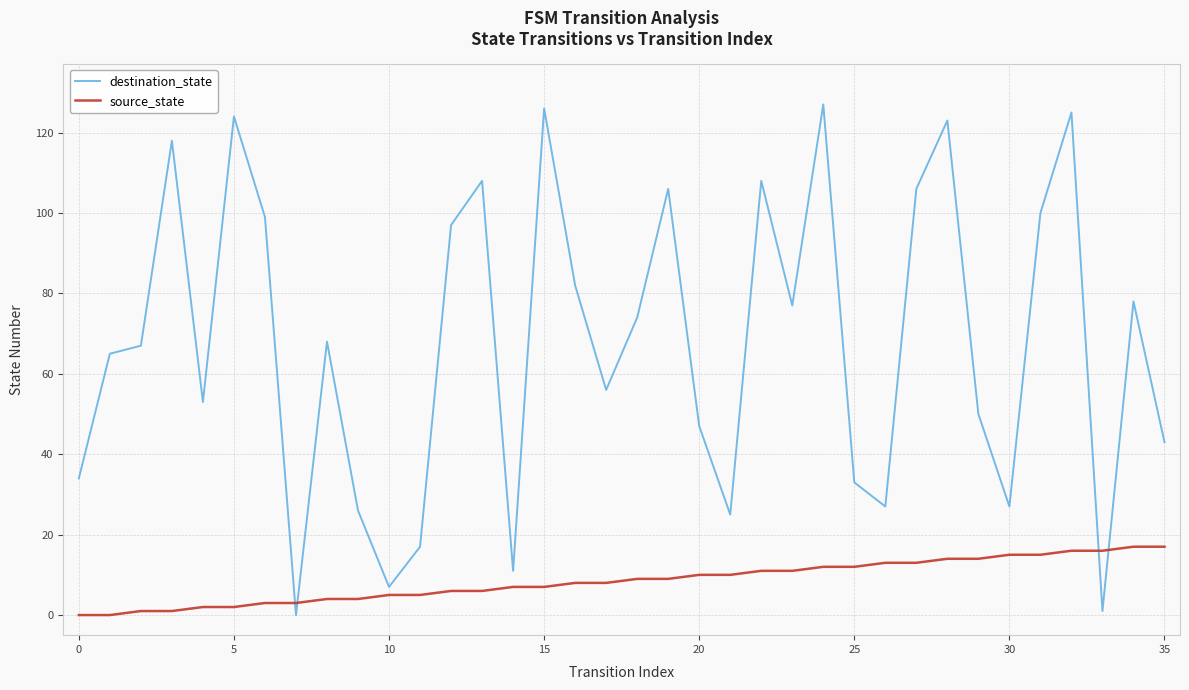

What is the average value of the destination_state series?

68